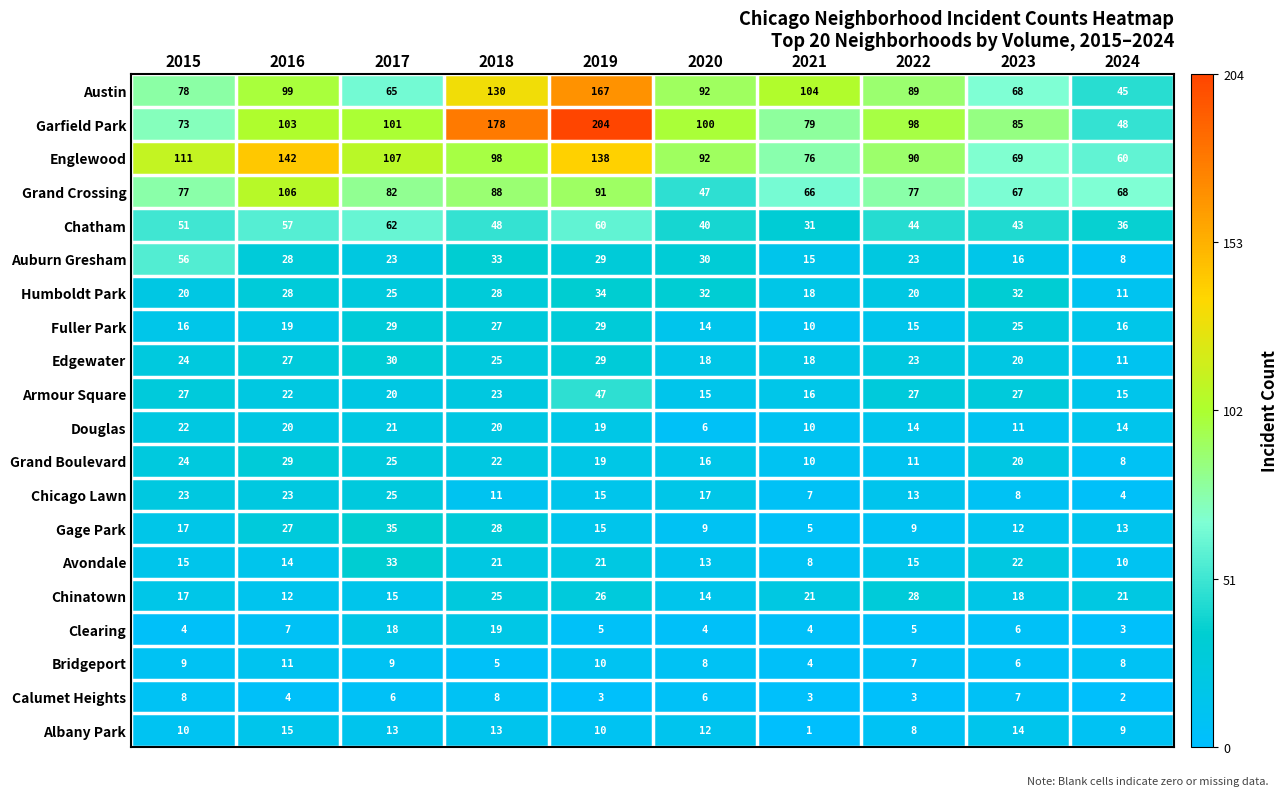

At how many categories does at least one series exceed 155?

2